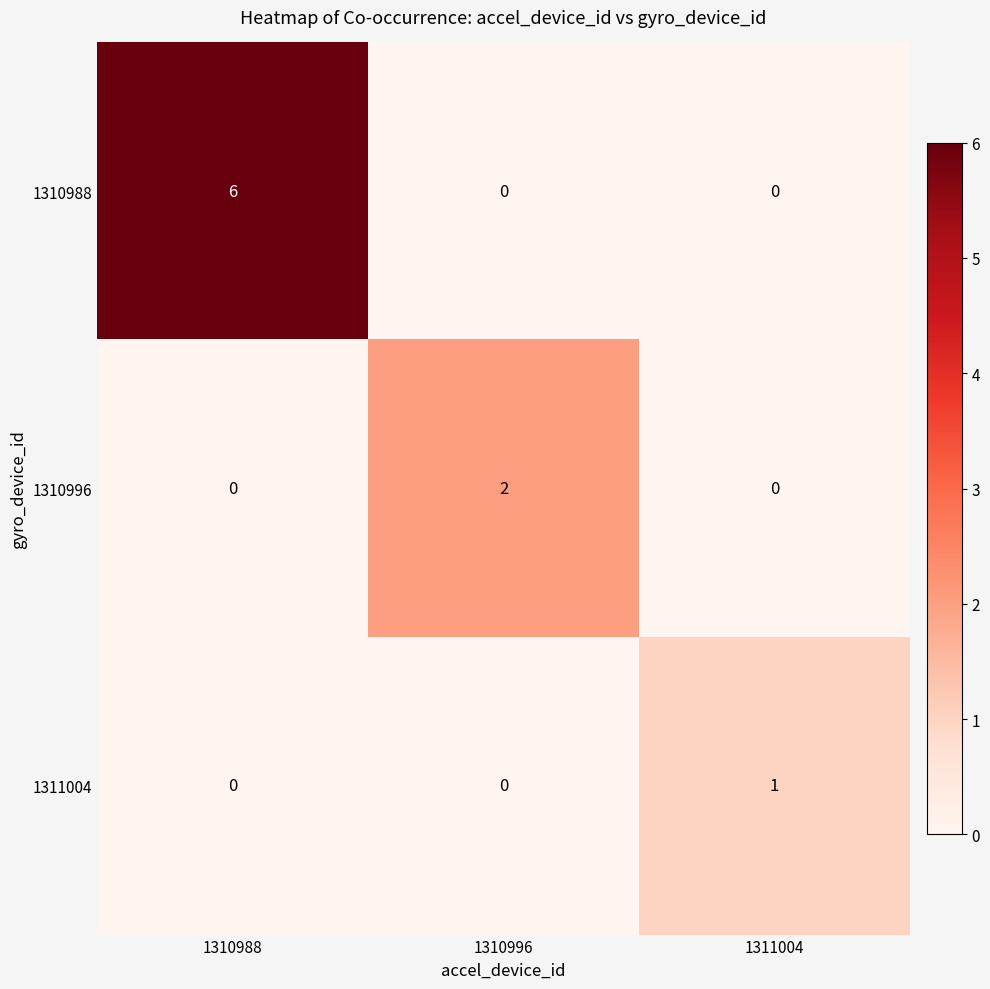

Reading right to left, extract all data points from this chart.

1310988: 1311004=0	1310996=0	1310988=6
1310996: 1311004=0	1310996=2	1310988=0
1311004: 1311004=1	1310996=0	1310988=0